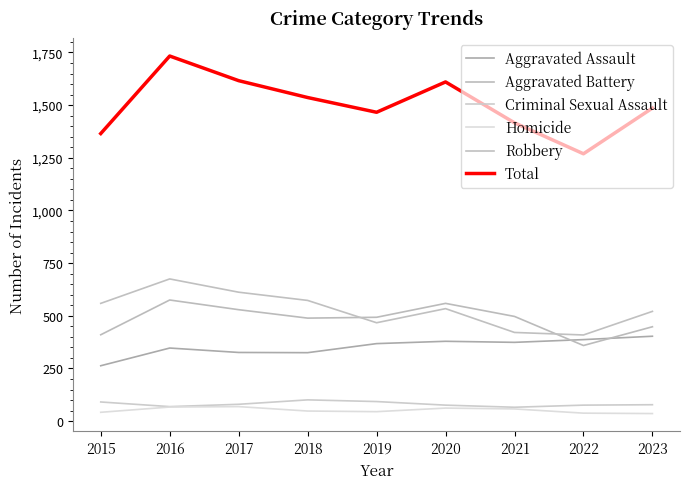

True or false: Robbery and Criminal Sexual Assault cross at least once.

False